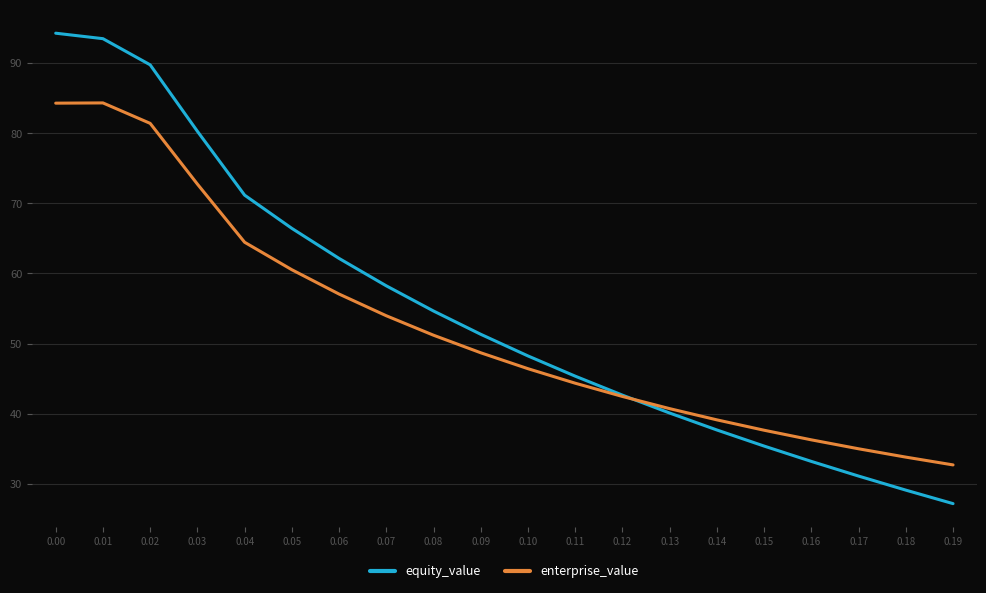

Count the number of categories in the chart.

20